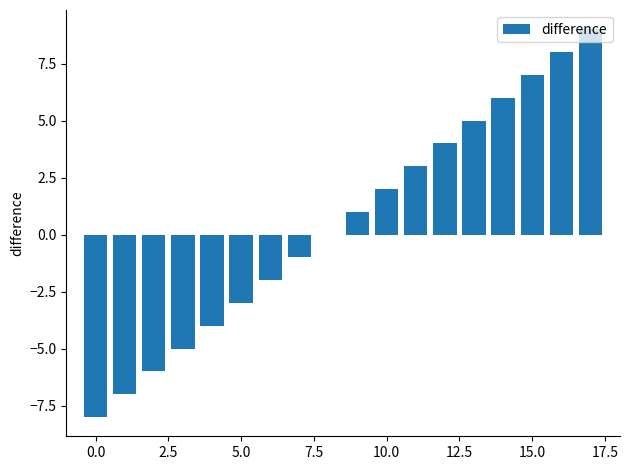

Are the bars horizontal?

No